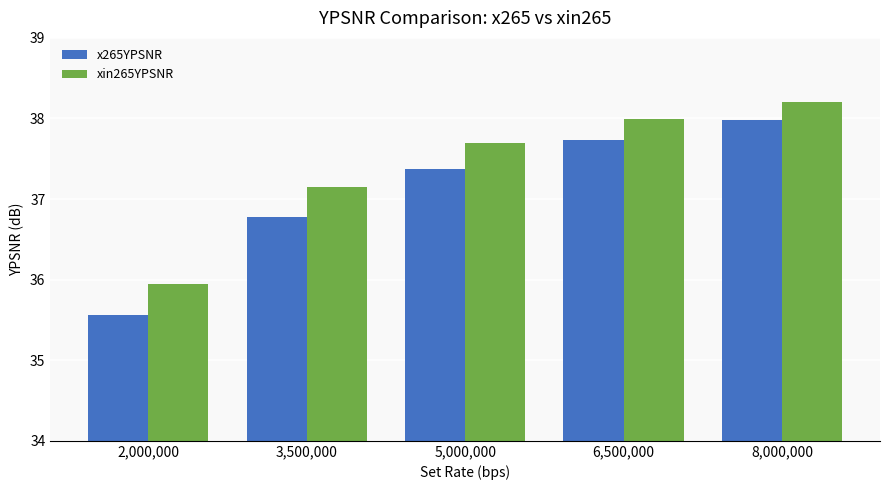

What is the difference between the highest and lowest values at 3,500,000?

0.4